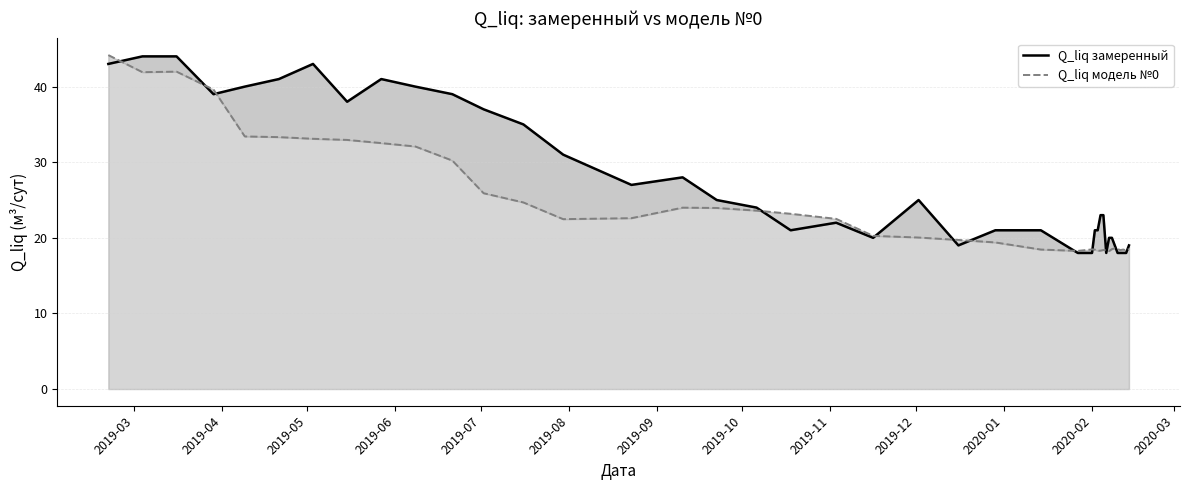

True or false: Q_liq модель №0 has more than 0 interior local peaks.

True